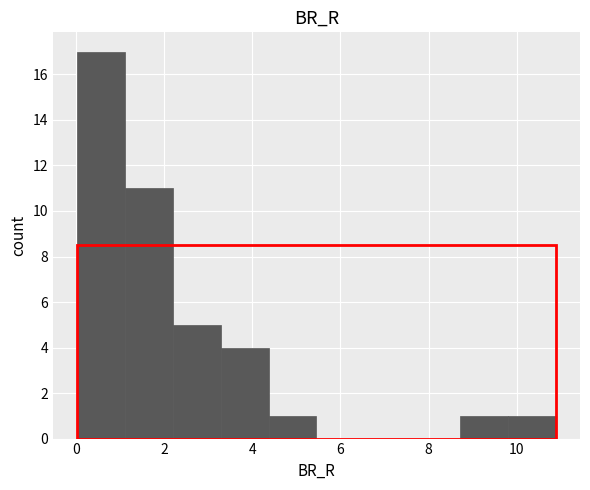

Over which range of the x-axis is the bar tallest?

0.0 to 1.2